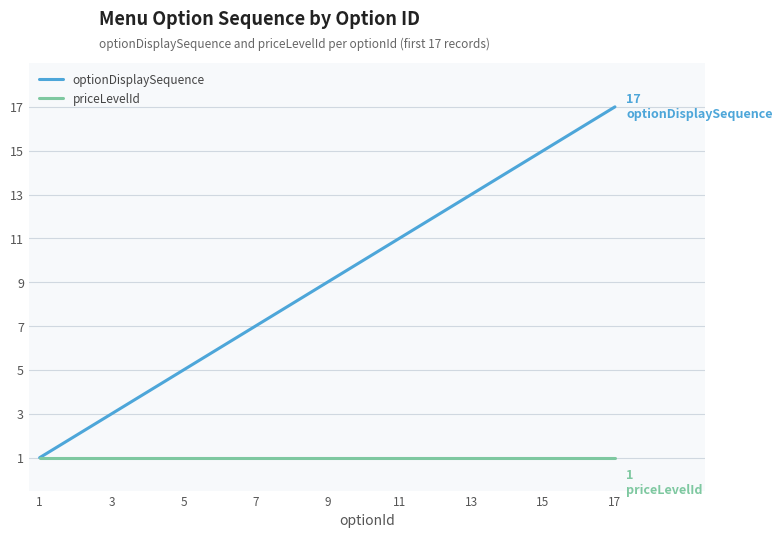

Which series has the widest spread of values?

optionDisplaySequence